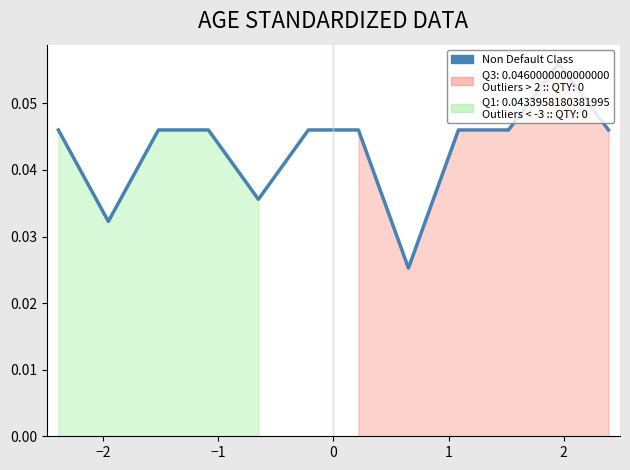

True or false: the data shows 0.1 at 0.

False